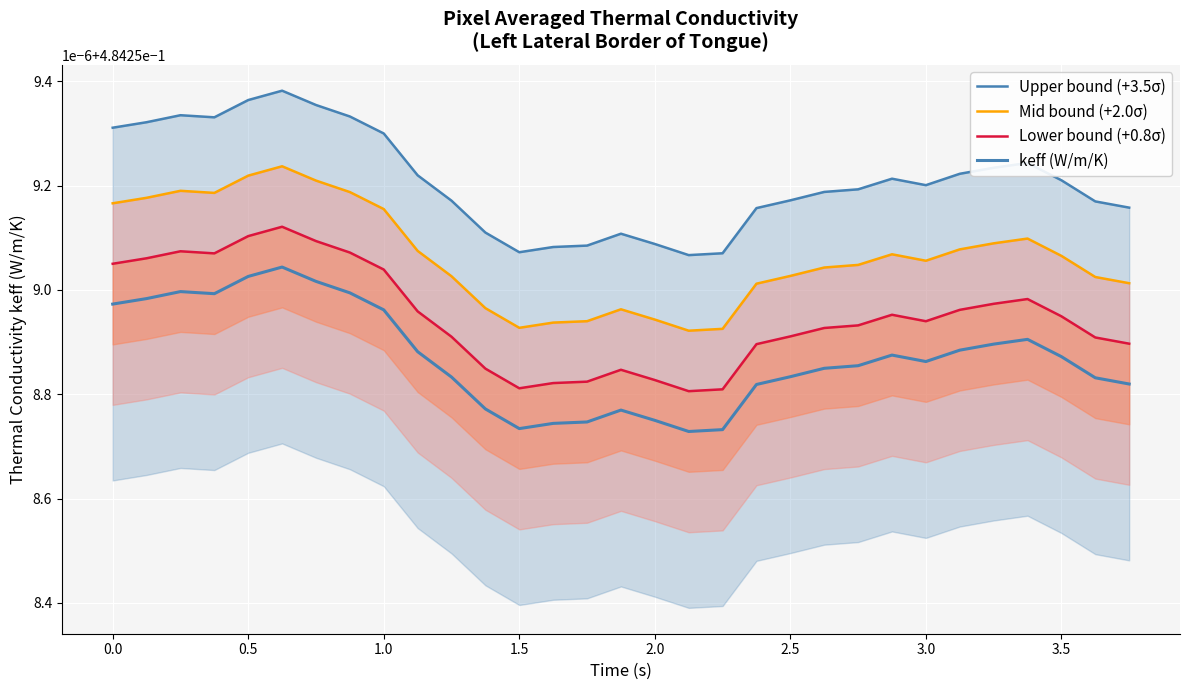

Is the value of Mid bound (+2.0σ) at 1.0 greater than the value of keff (W/m/K) at 30?

Yes